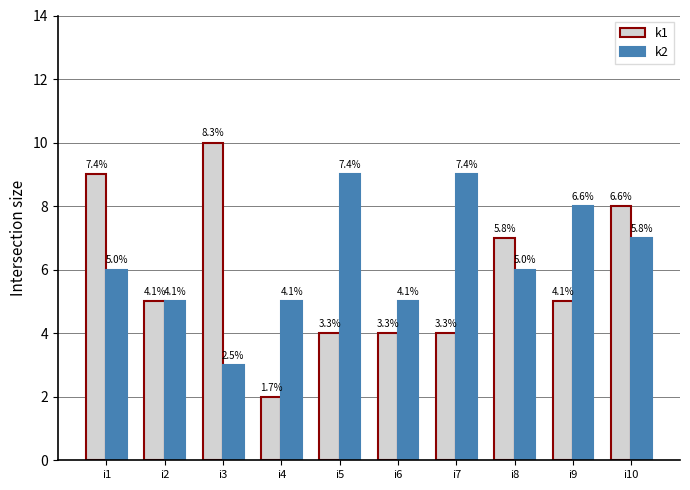

Where is k1 nearest to the value 6?

i2